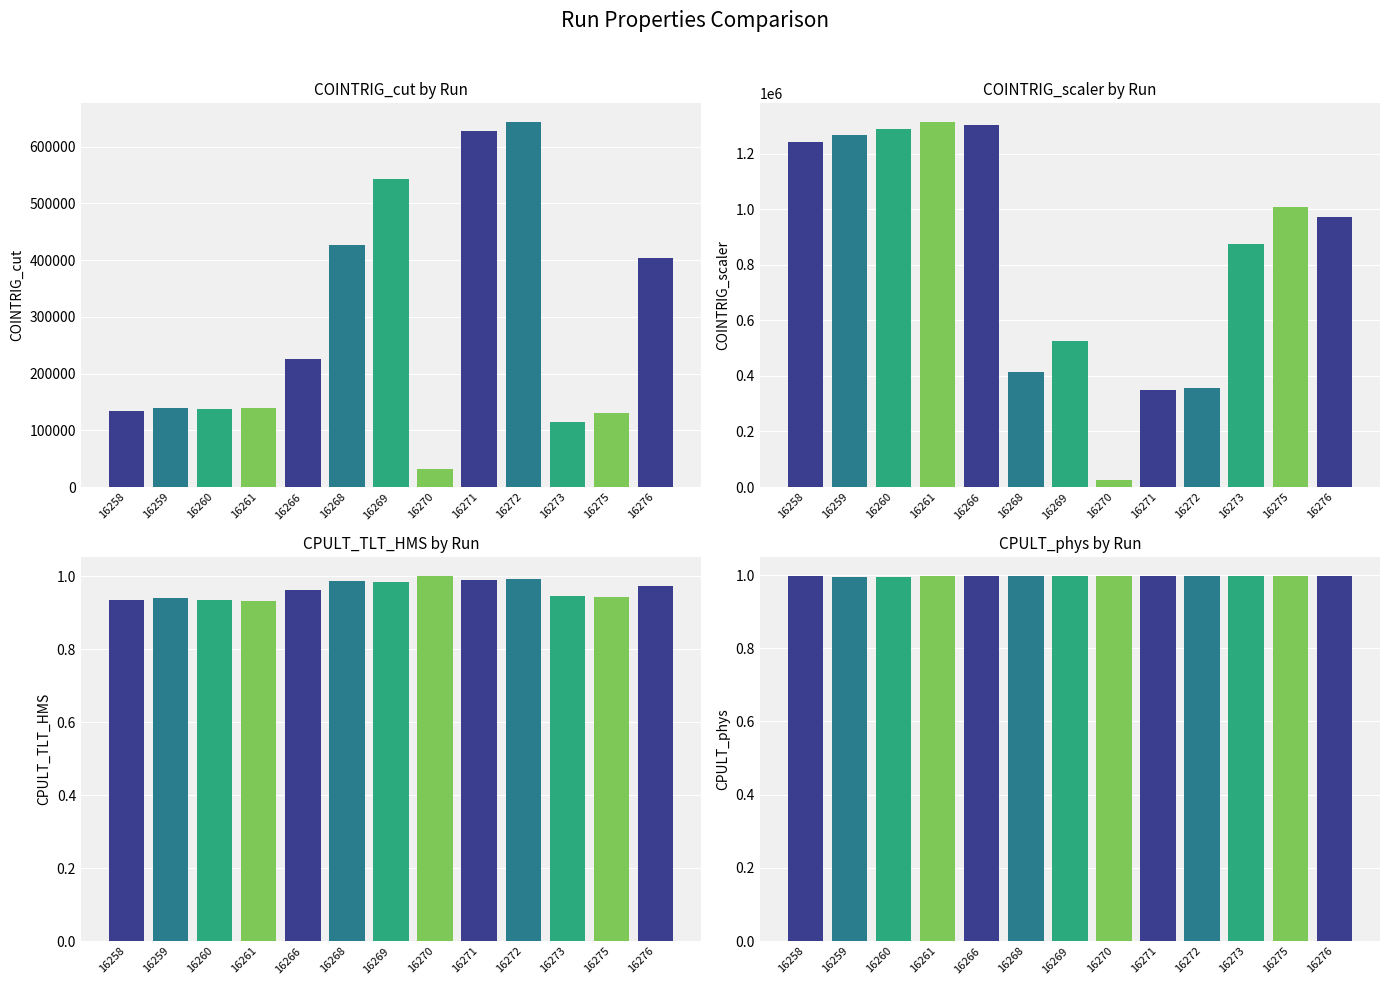

Which has a higher value, 16271 or 16273?

16271